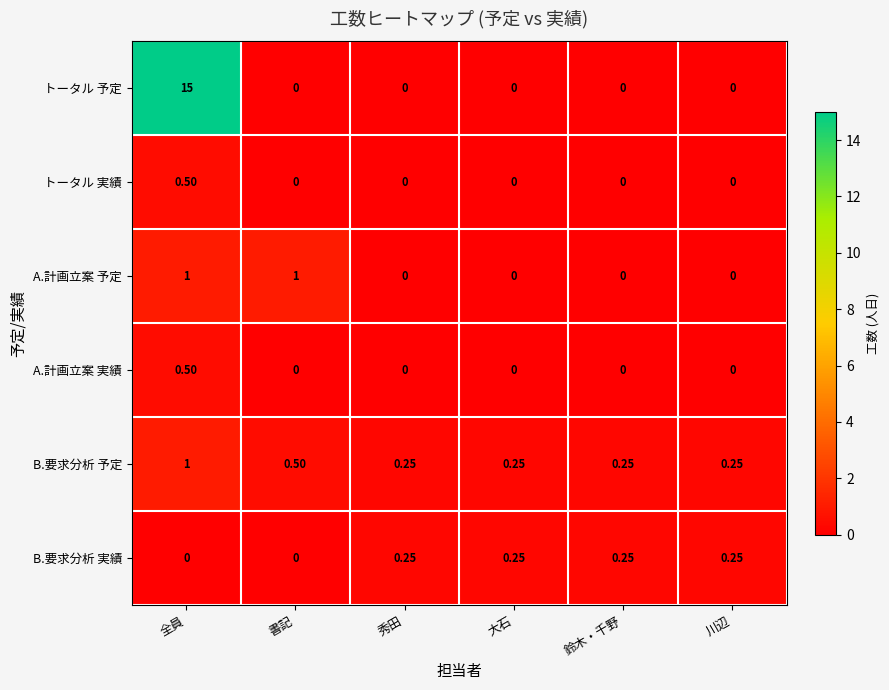

Which series has the largest range (max minus min)?

トータル 予定